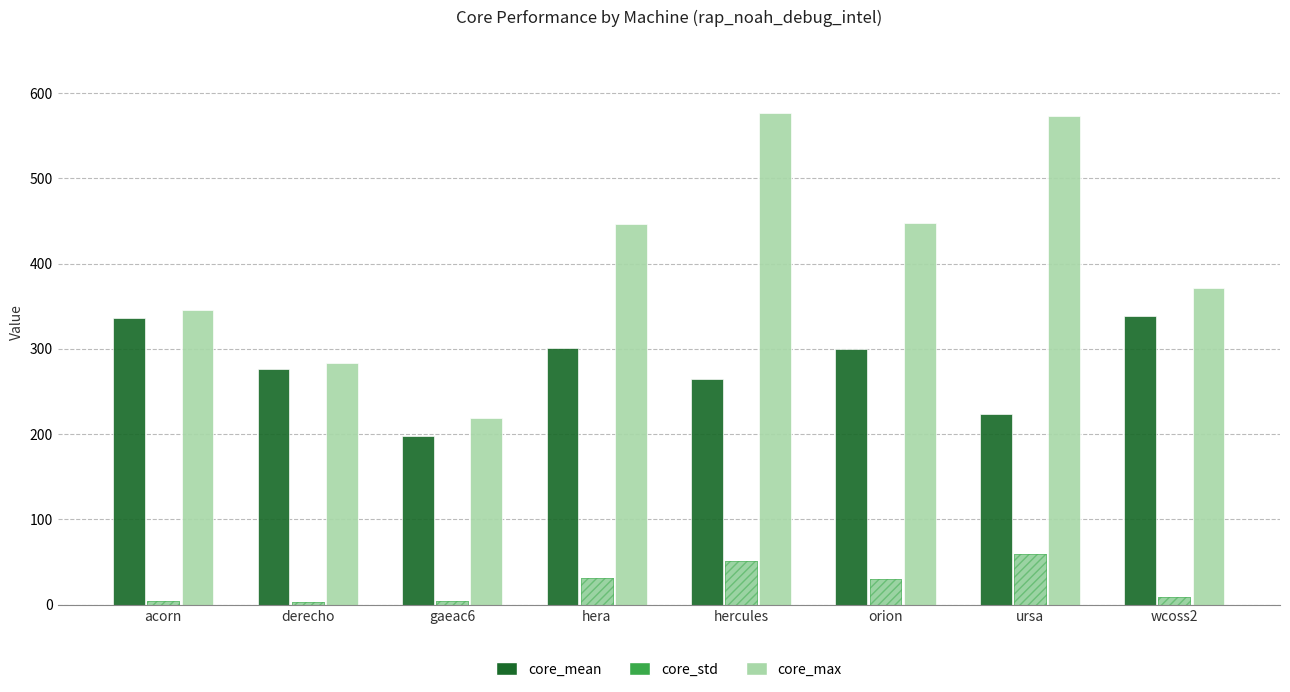

What is the difference between the second highest and second lowest values in the core_mean series?

112.2